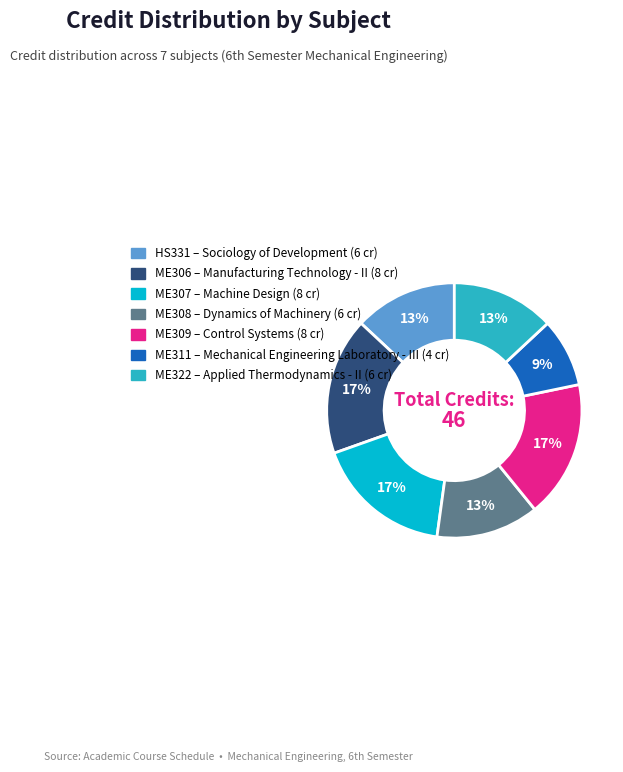

Is there a majority slice in this chart?

No